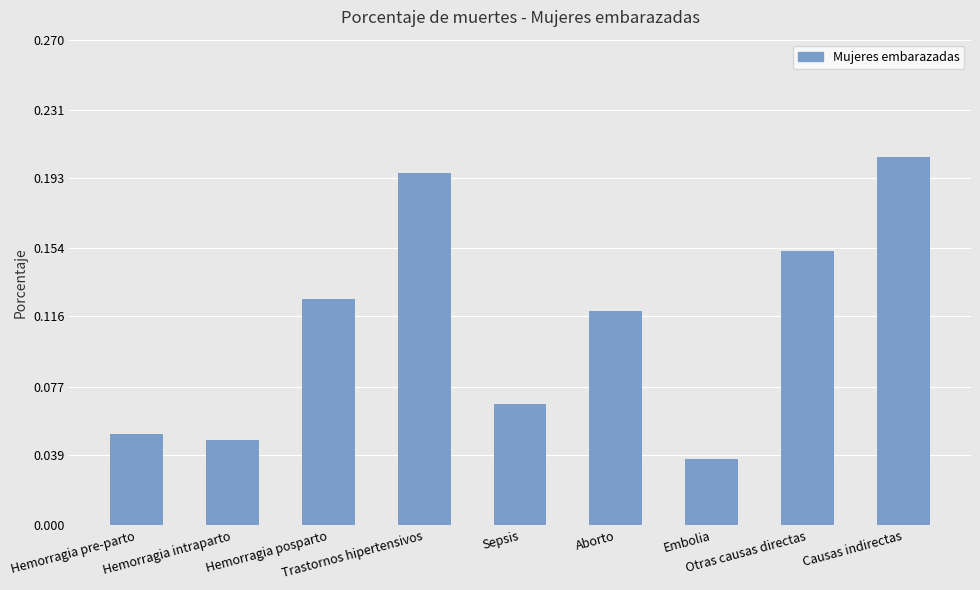

Which category has the lowest value across all series?

Embolia